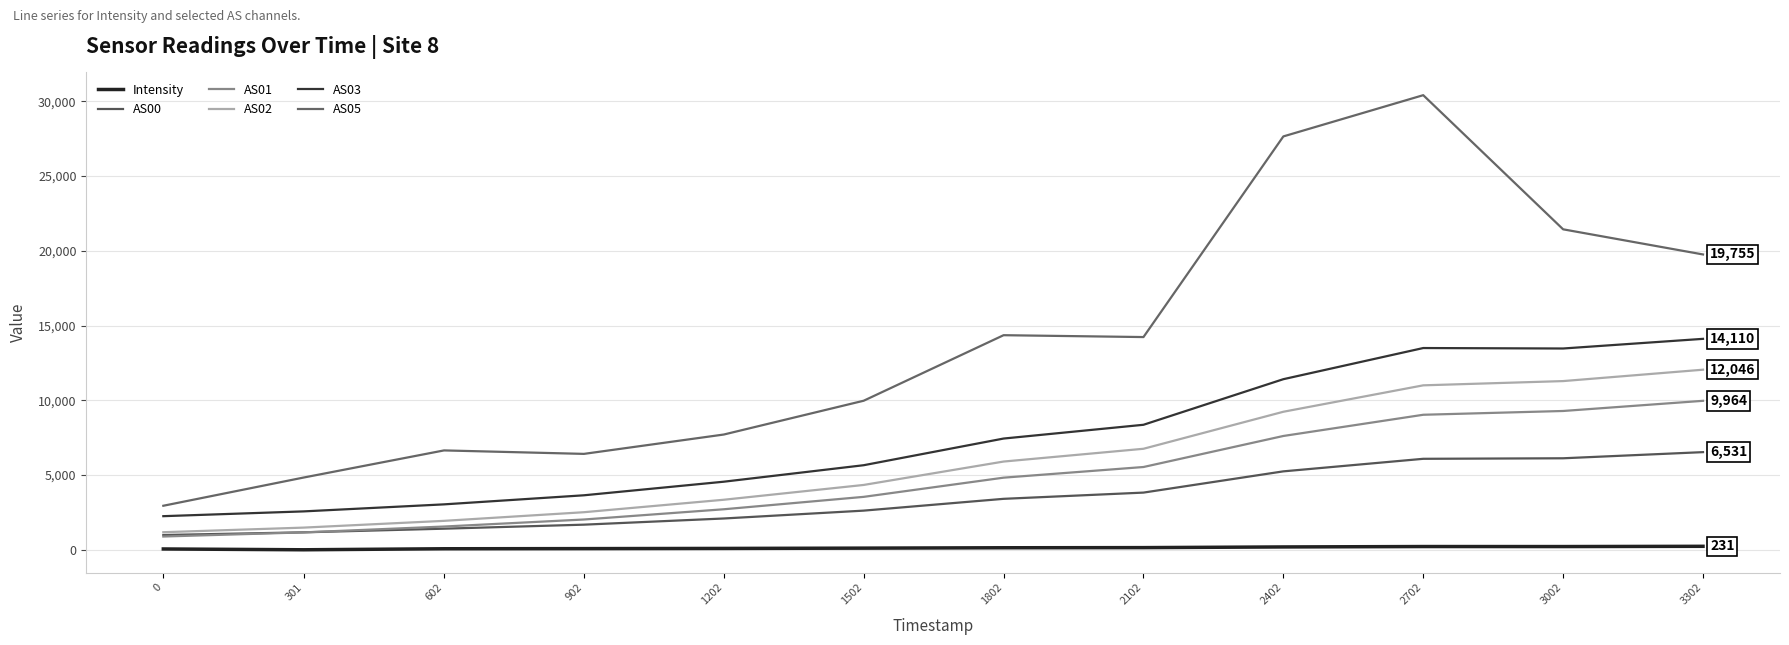

How many values in the AS03 series exceed 7440?

5